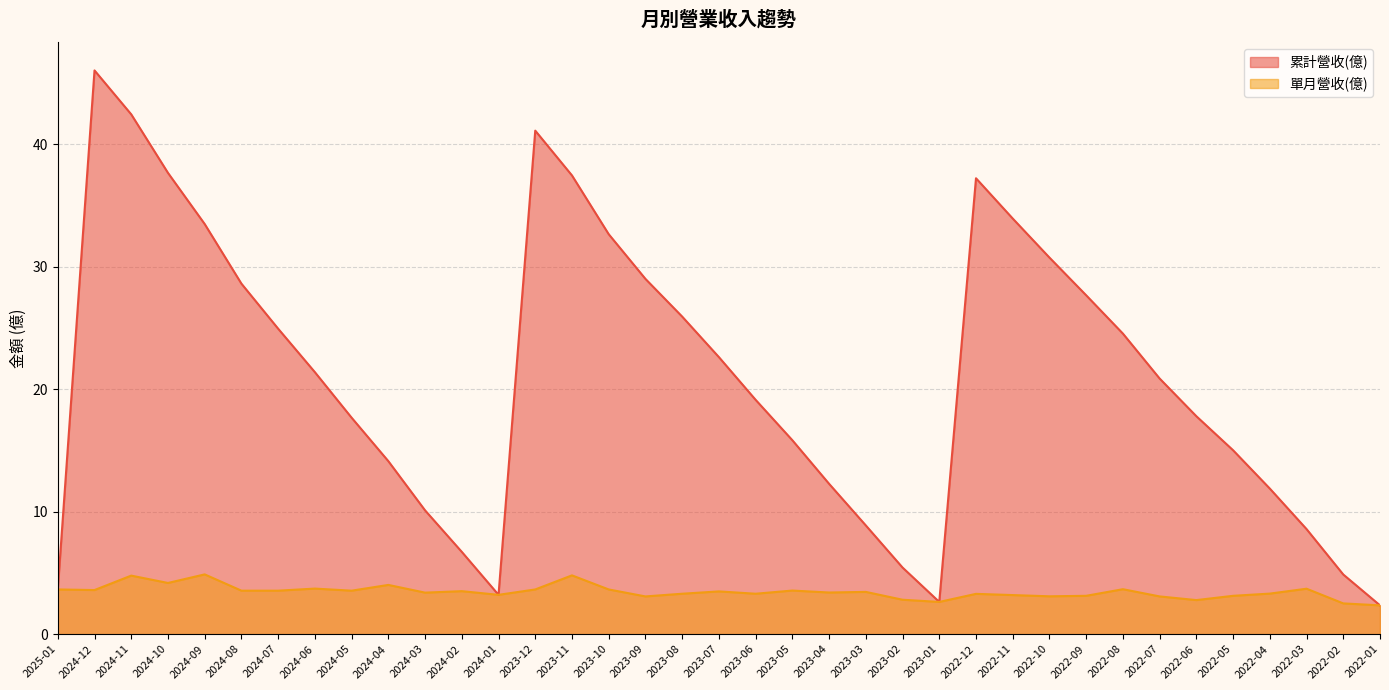

At how many categories does at least one series exceed 23?

16